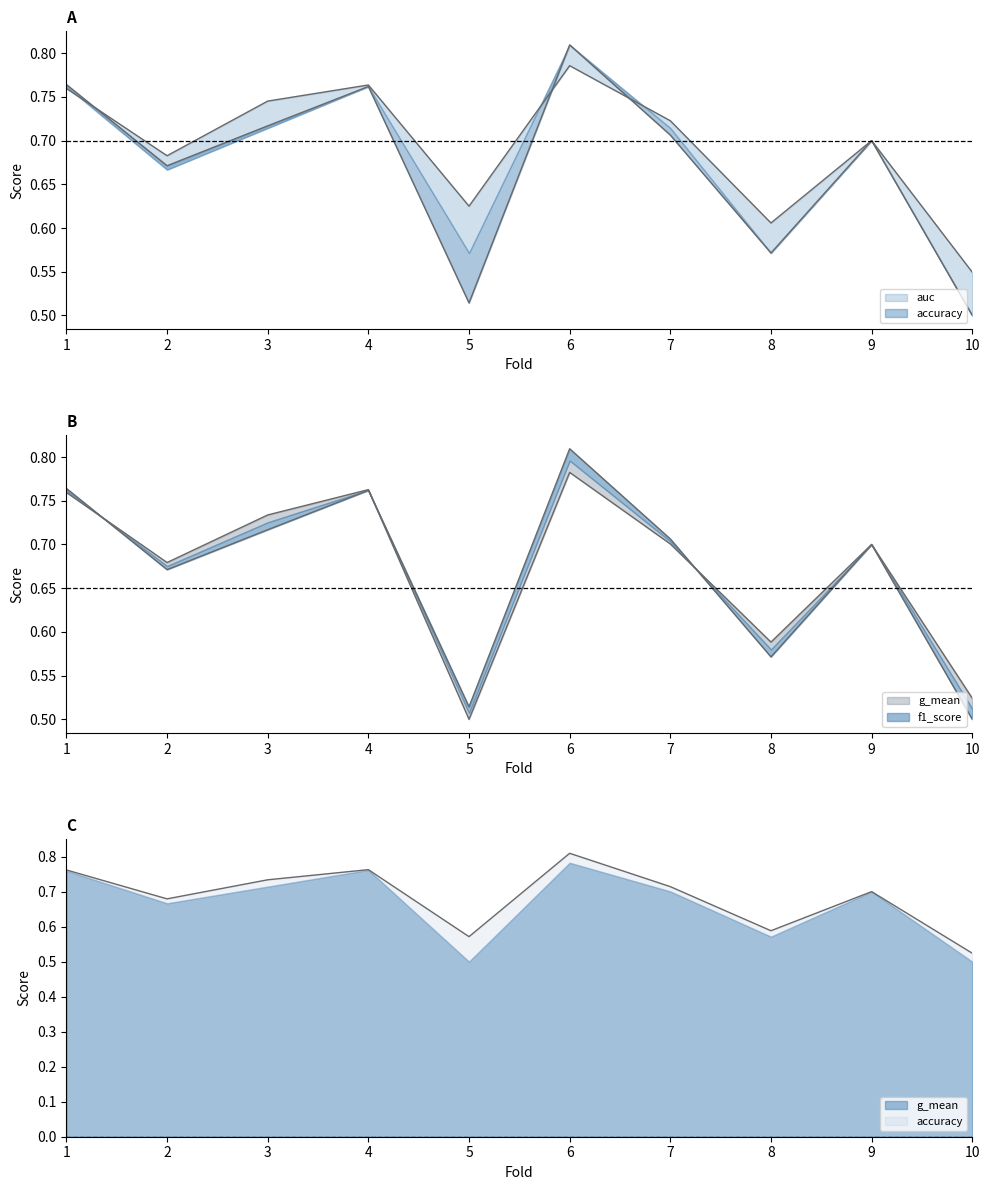

What is the maximum value shown in the chart?

0.8